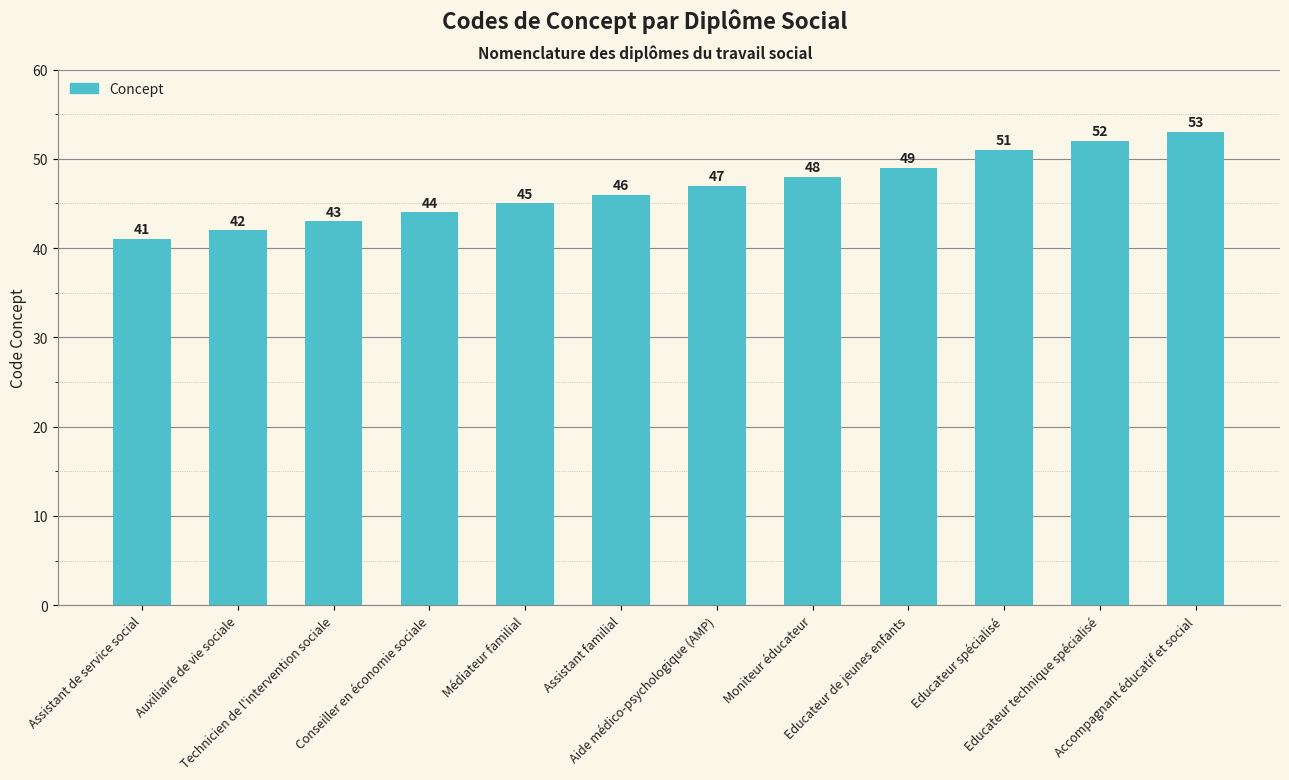

Which has a higher value, Accompagnant éducatif et social or Aide médico-psychologique (AMP)?

Accompagnant éducatif et social